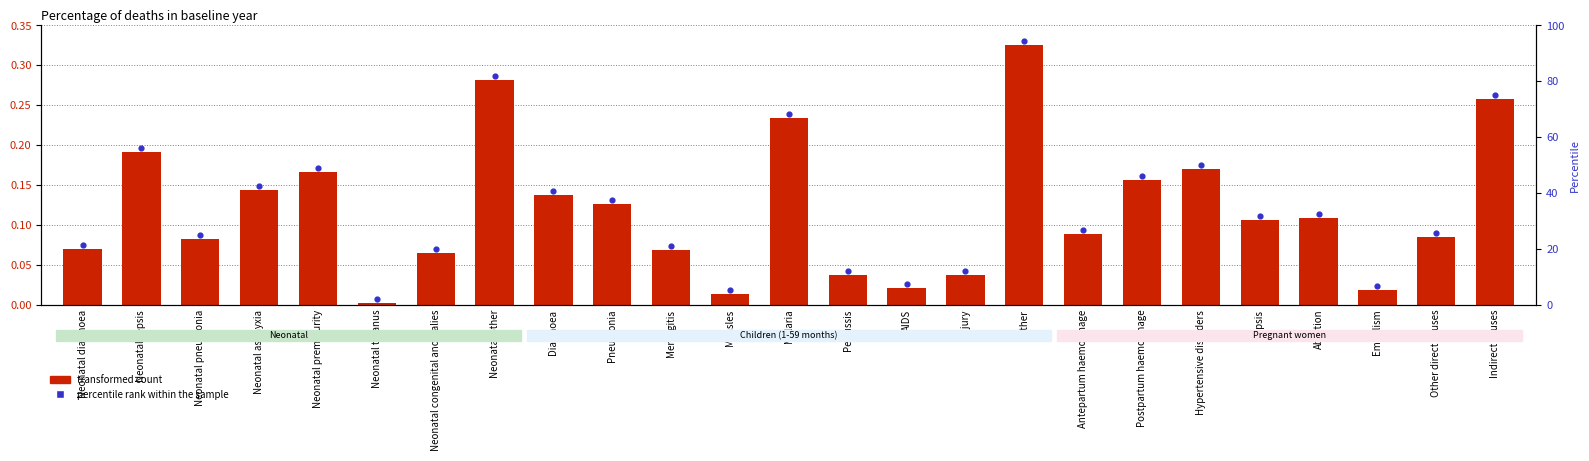

What is the total value across all series at Abortion?

0.2